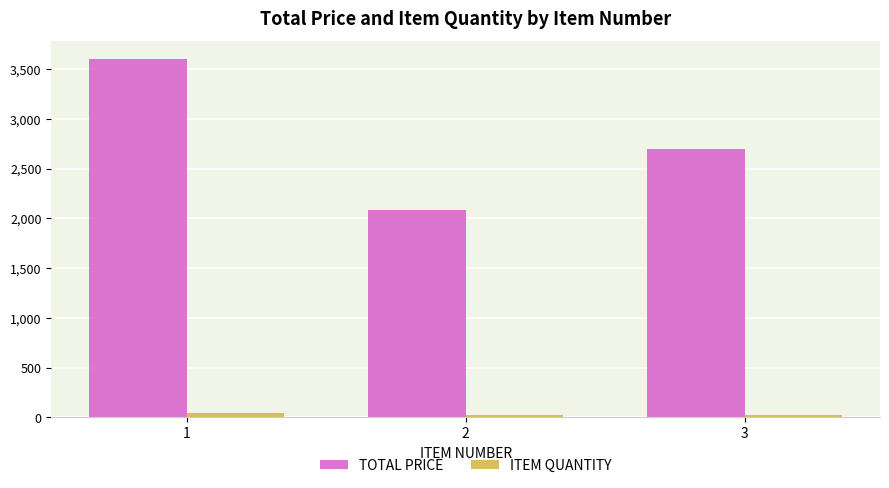

Between 1 and 3, which series saw the biggest shift?

TOTAL PRICE